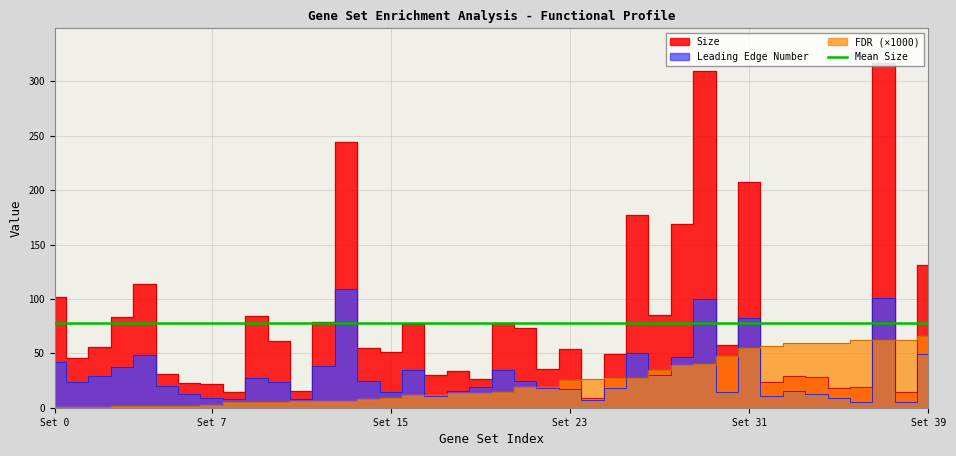

What is the highest value of the Size series?

317.0